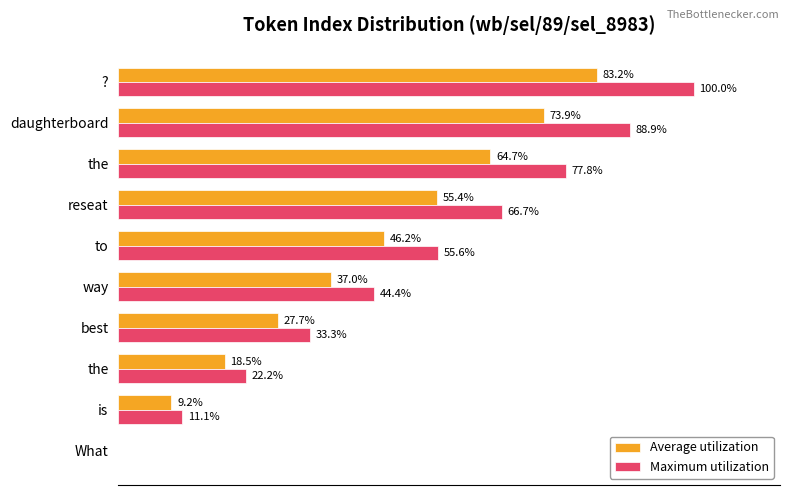

What are all the series names shown in the legend?

Average utilization, Maximum utilization